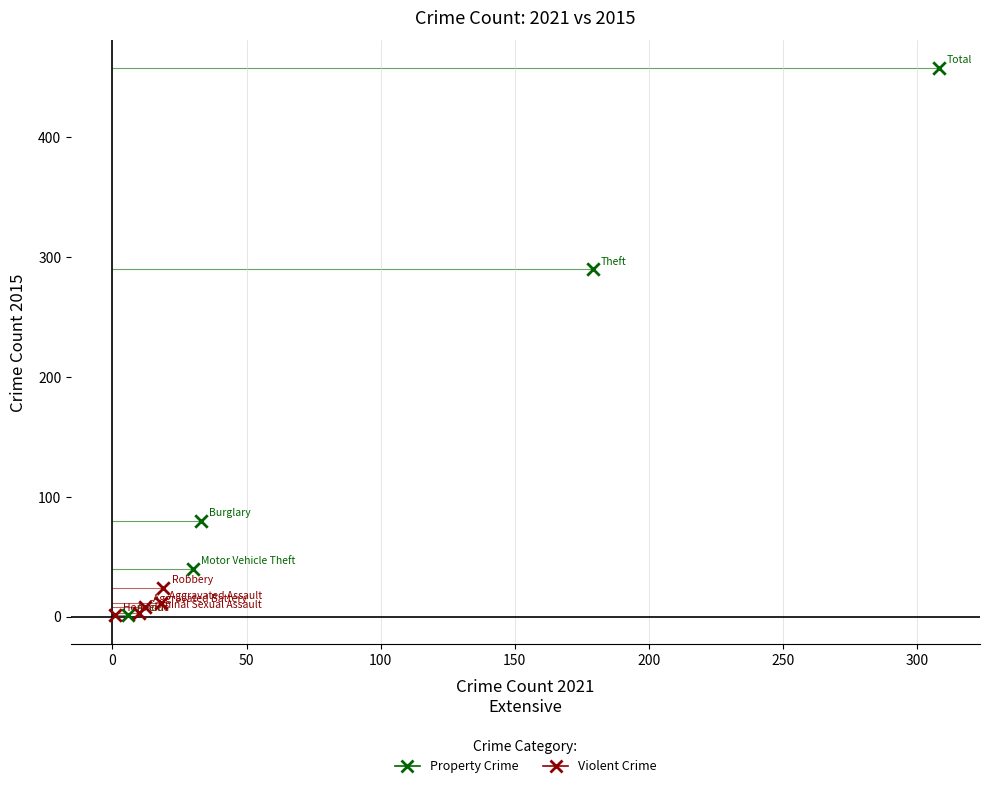

Which series has the largest Y range (max minus min)?

Property Crime